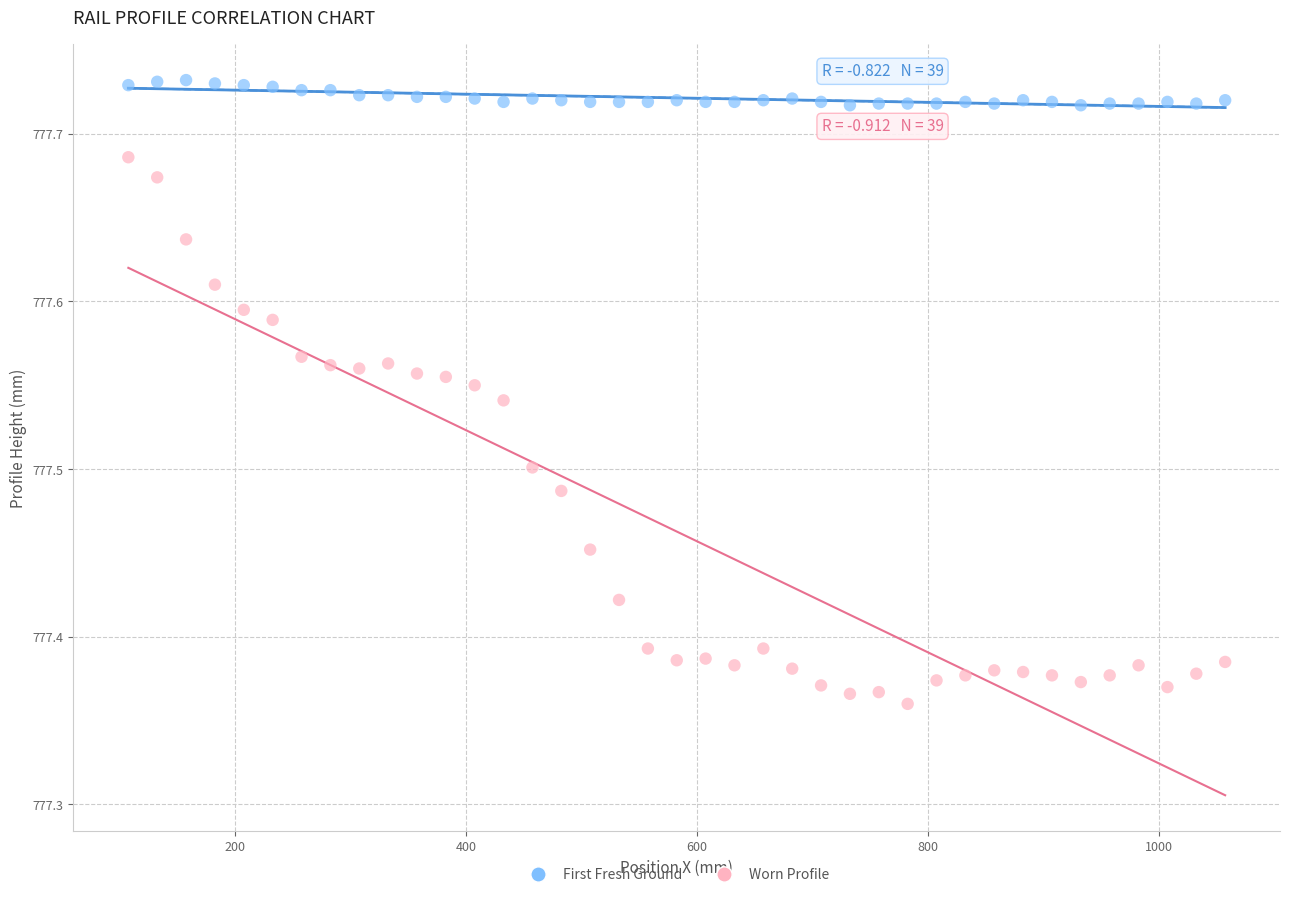

Across all data points, what is the range of X values (max minus min)?

950.0